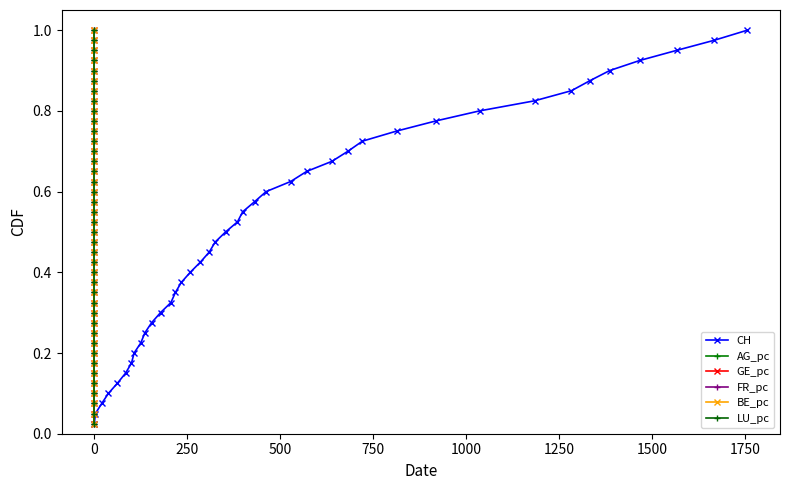

True or false: CH has more than 2 points higher than both neighbors.

False